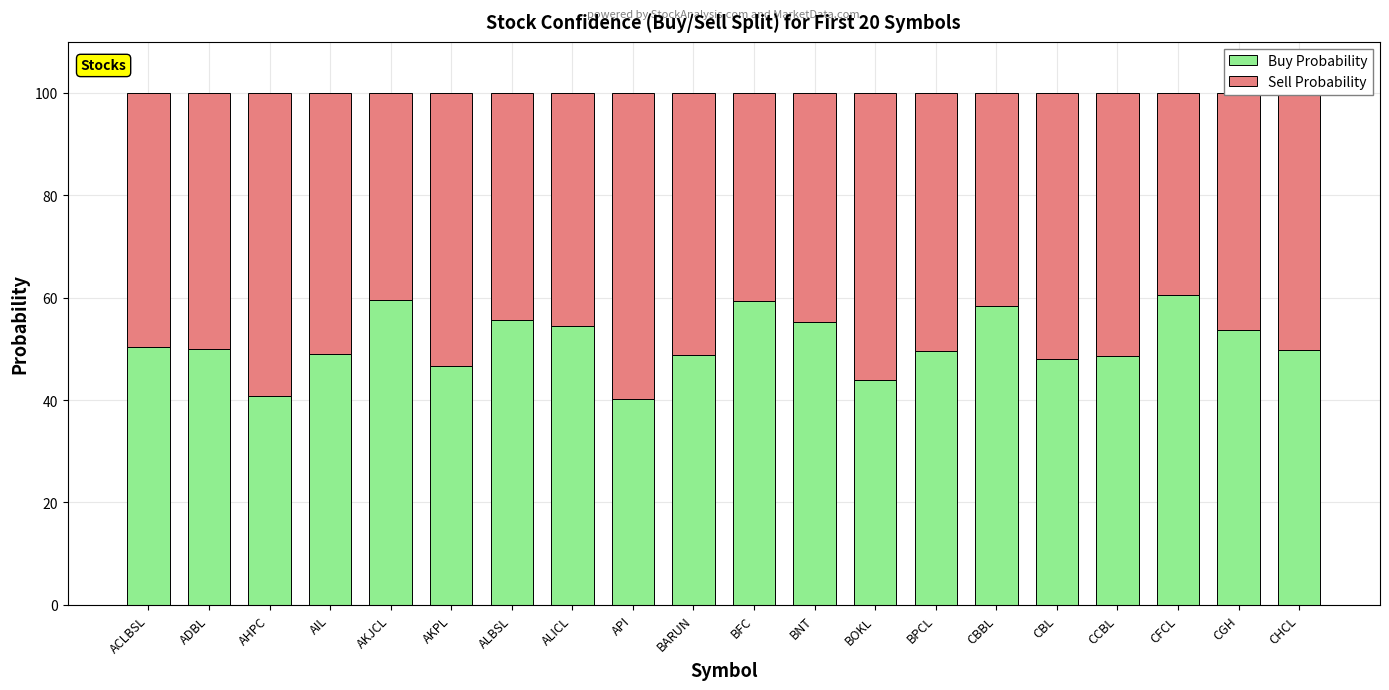

What is the highest value of the Buy Probability series?

60.5